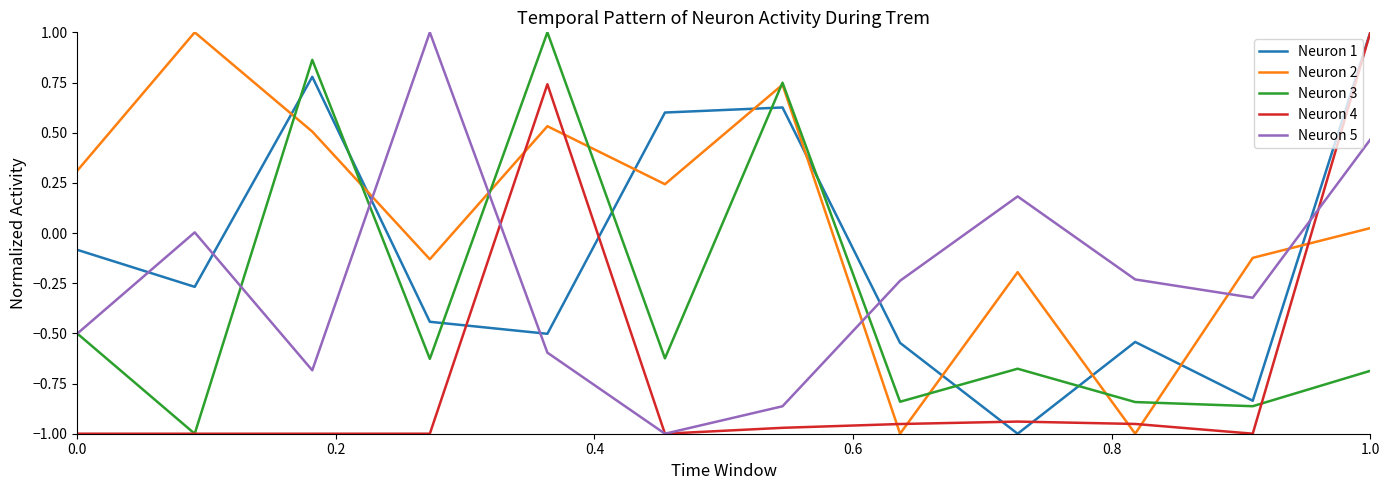

What is the maximum value shown in the chart?

1.0